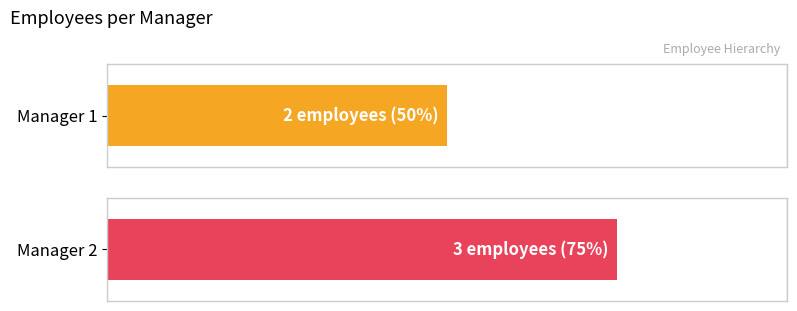

What is the change in value from 1 to 2?

+1